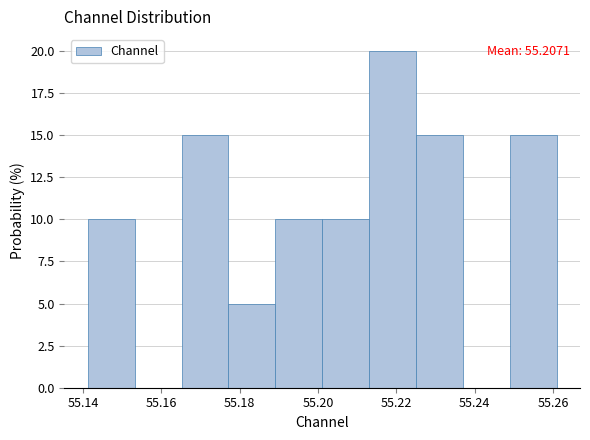

Over which range of the x-axis is the bar tallest?

55.214 to 55.224